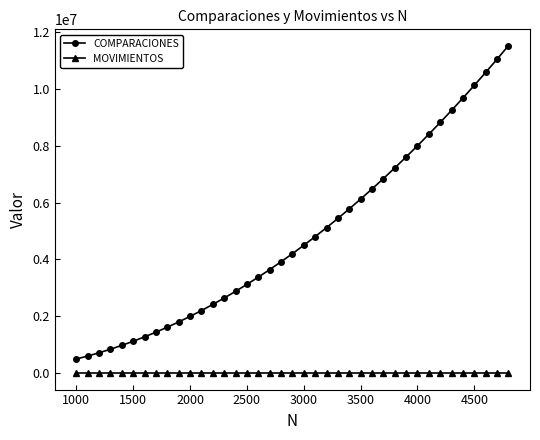

Reading left to right, list all the values displayed in this chart.

COMPARACIONES: 499504	604450	719400	844350	979300	1124250	1279200	1444150	1619100	1804050	1999000	2203950	2418900	2643850	2878800	3123750	3378700	3643650	3918600	4203550	4498500	4803450	5118400	5443350	5778300	6123250	6478200	6843150	7218100	7603050	7998000	8402950	8817900	9242850	9677800	10122750	10577700	11042650	11517600
MOVIMIENTOS: 0	0	0	0	0	0	0	0	0	0	0	0	0	0	0	0	0	0	0	0	0	0	0	0	0	0	0	0	0	0	0	0	0	0	0	0	0	0	0